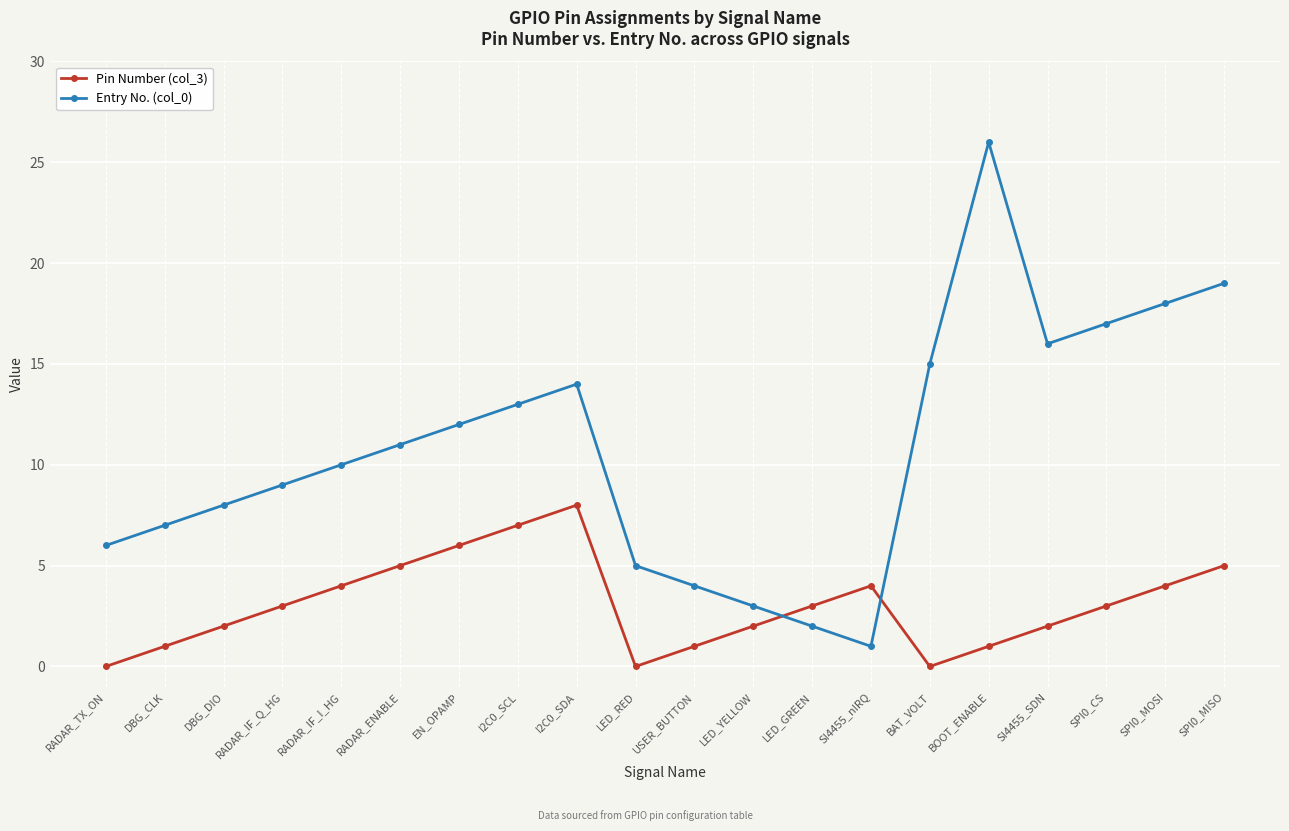

What is the label of the 4th point from the right?

SI4455_SDN